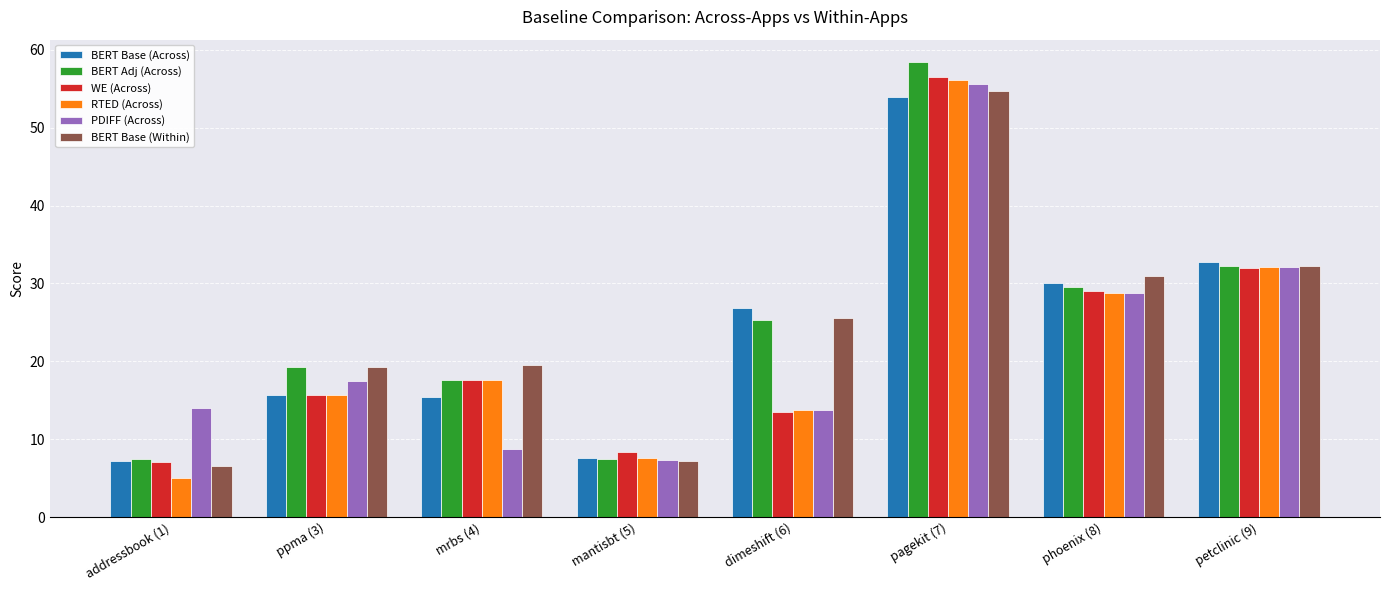

Is it true that PDIFF (Across) equals 7.4 at mantisbt (5)?

True